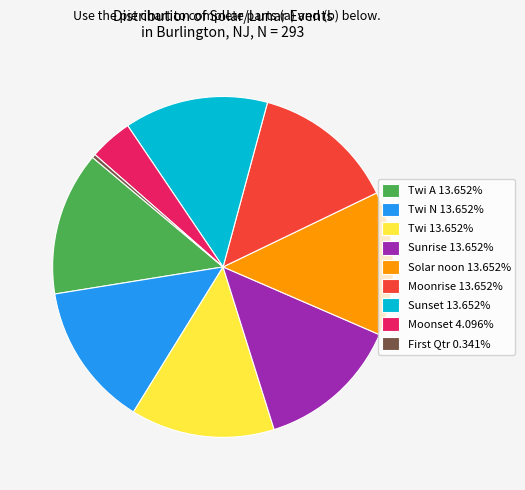

Is there any slice that represents more than half of the pie?

No